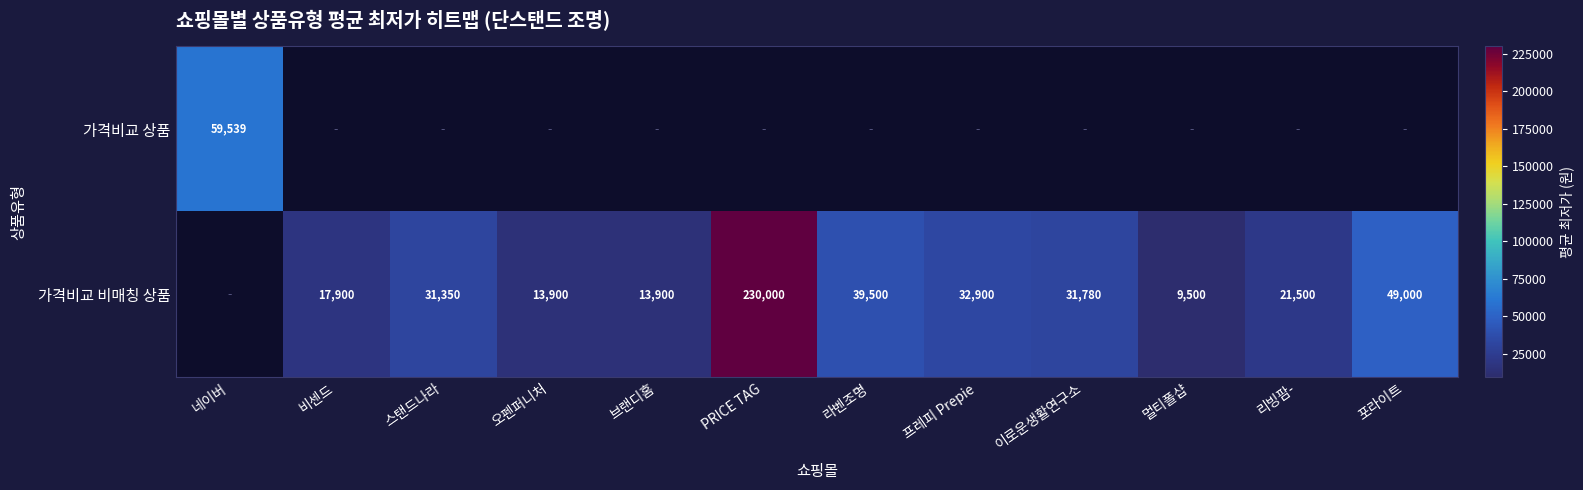

The 가격비교 상품 series shows 59539 at 네이버. True or false?

True